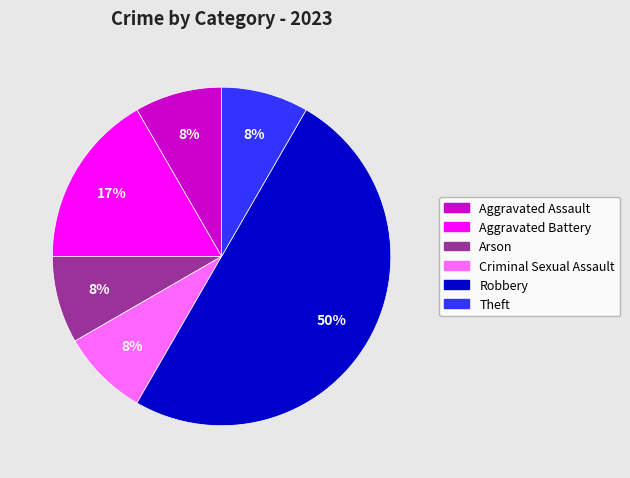

True or false: Aggravated Battery accounts for 2% of the total.

False